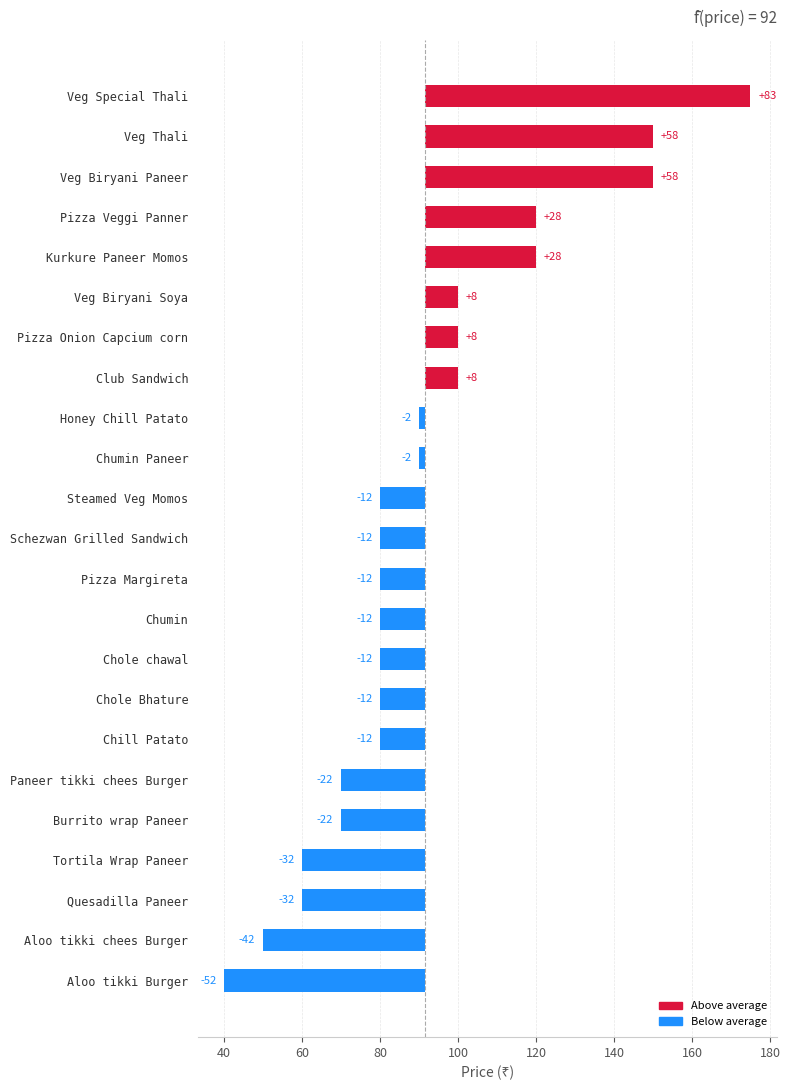

What is the smallest value displayed?

-51.5